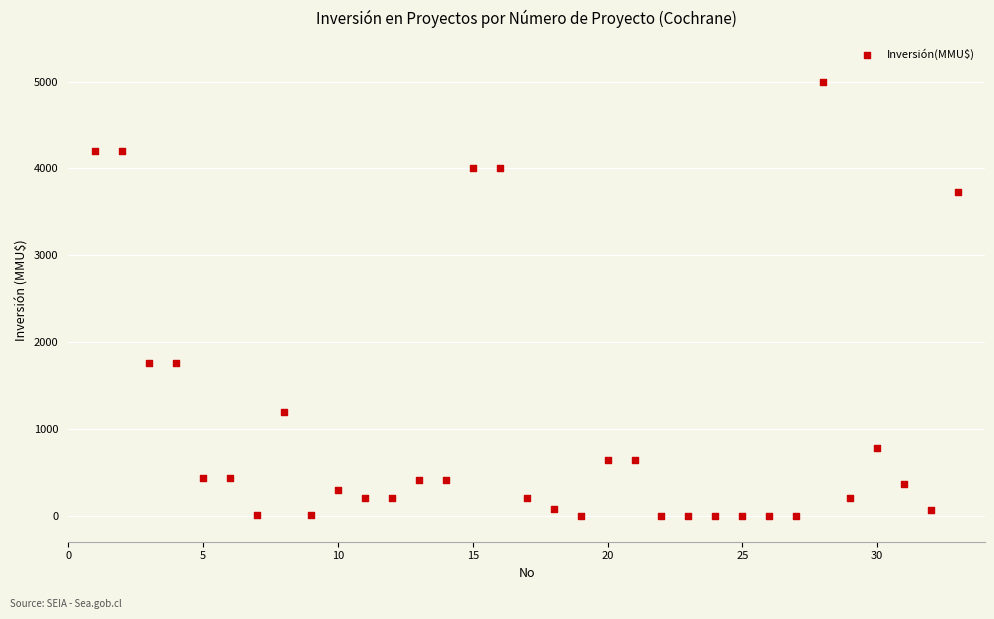

What is the range of Y values (max minus min)?

5000.0